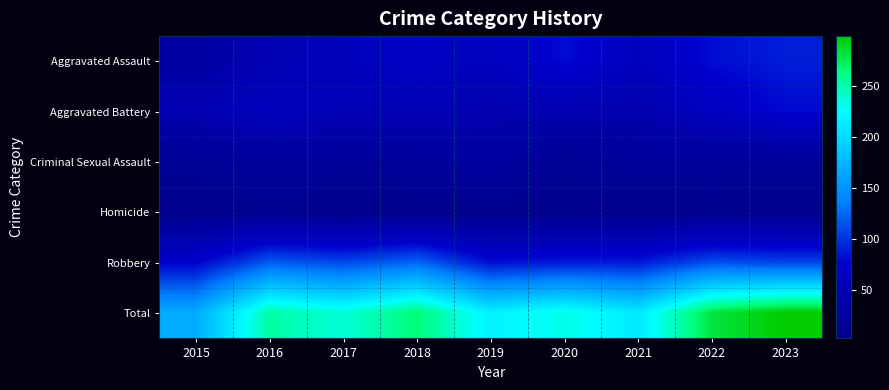

Reading left to right, list all the values displayed in this chart.

Aggravated Assault: 2015=29	2016=48	2017=56	2018=68	2019=59	2020=82	2021=58	2022=82	2023=90
Aggravated Battery: 2015=47	2016=58	2017=50	2018=50	2019=43	2020=45	2021=41	2022=63	2023=80
Criminal Sexual Assault: 2015=13	2016=20	2017=19	2018=19	2019=29	2020=11	2021=21	2022=18	2023=18
Homicide: 2015=3	2016=8	2017=2	2018=5	2019=3	2020=6	2021=2	2022=6	2023=4
Robbery: 2015=75	2016=118	2017=109	2018=123	2019=82	2020=88	2021=88	2022=112	2023=107
Total: 2015=167	2016=252	2017=236	2018=265	2019=216	2020=232	2021=210	2022=281	2023=299